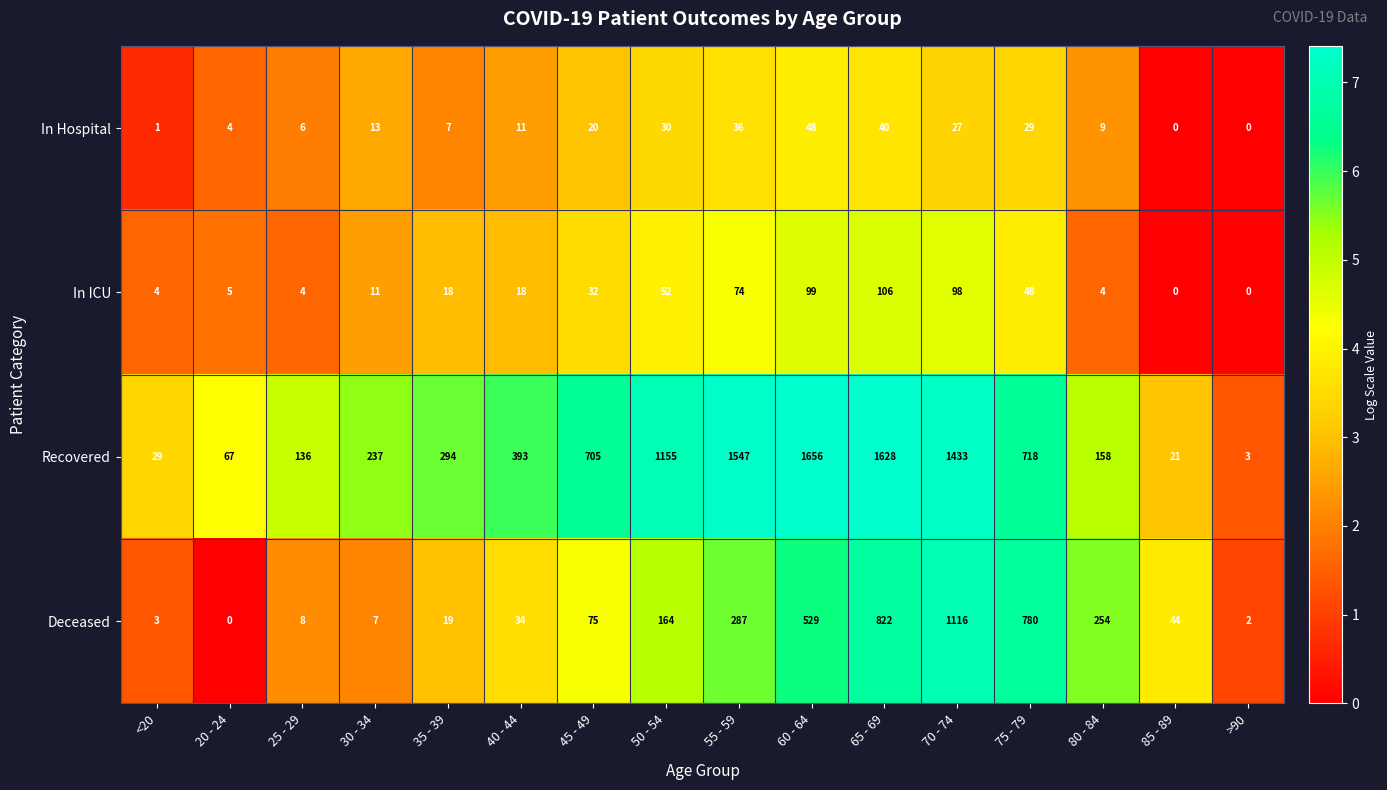

Which series has the largest total across all categories?

Recovered